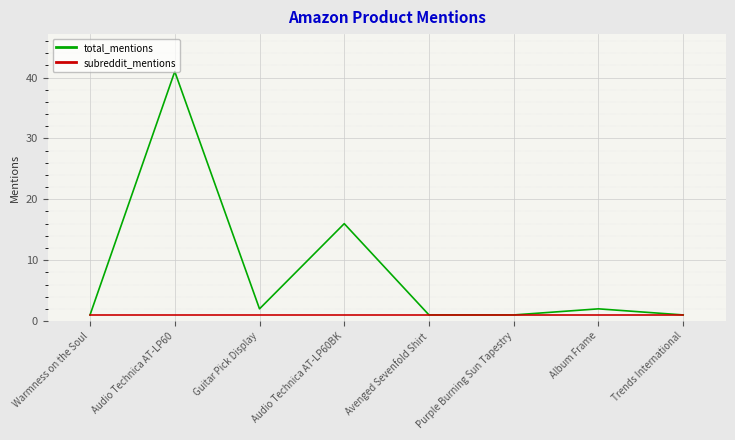

List the series in order of their overall mean, lowest first.

subreddit_mentions, total_mentions